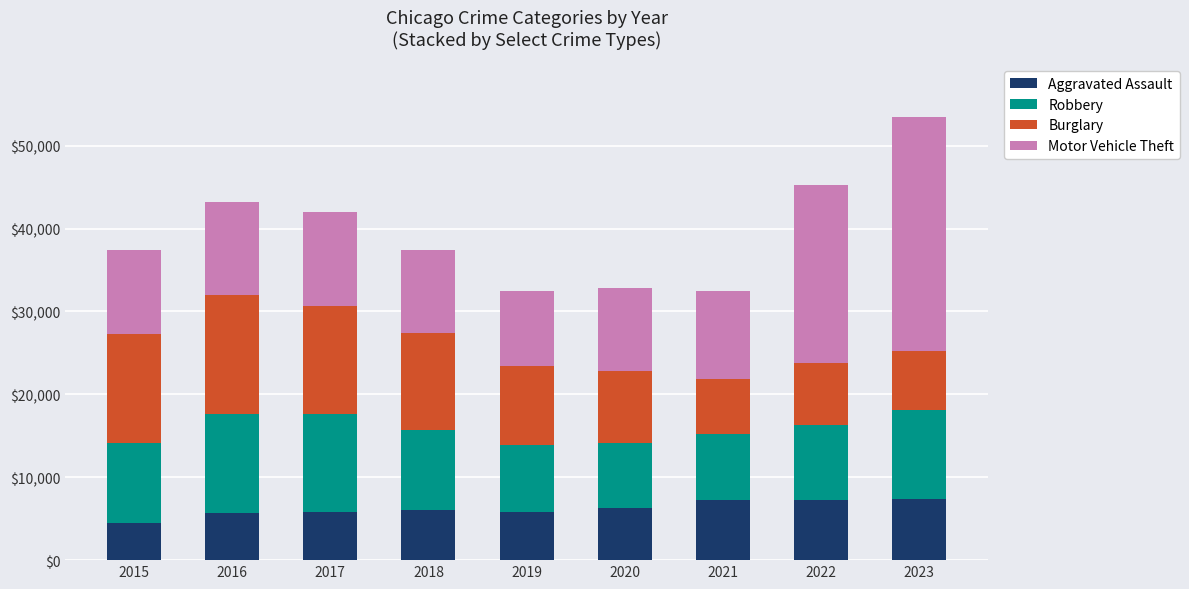

How many data points in Aggravated Assault are less than 6001?

4